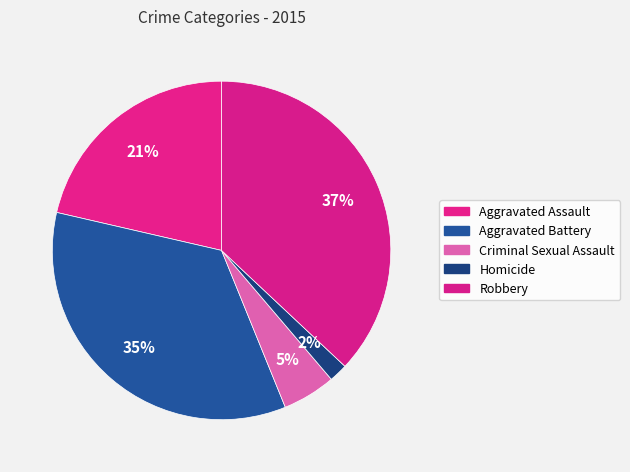

What percentage is the Aggravated Assault slice, to the nearest percent?

21%